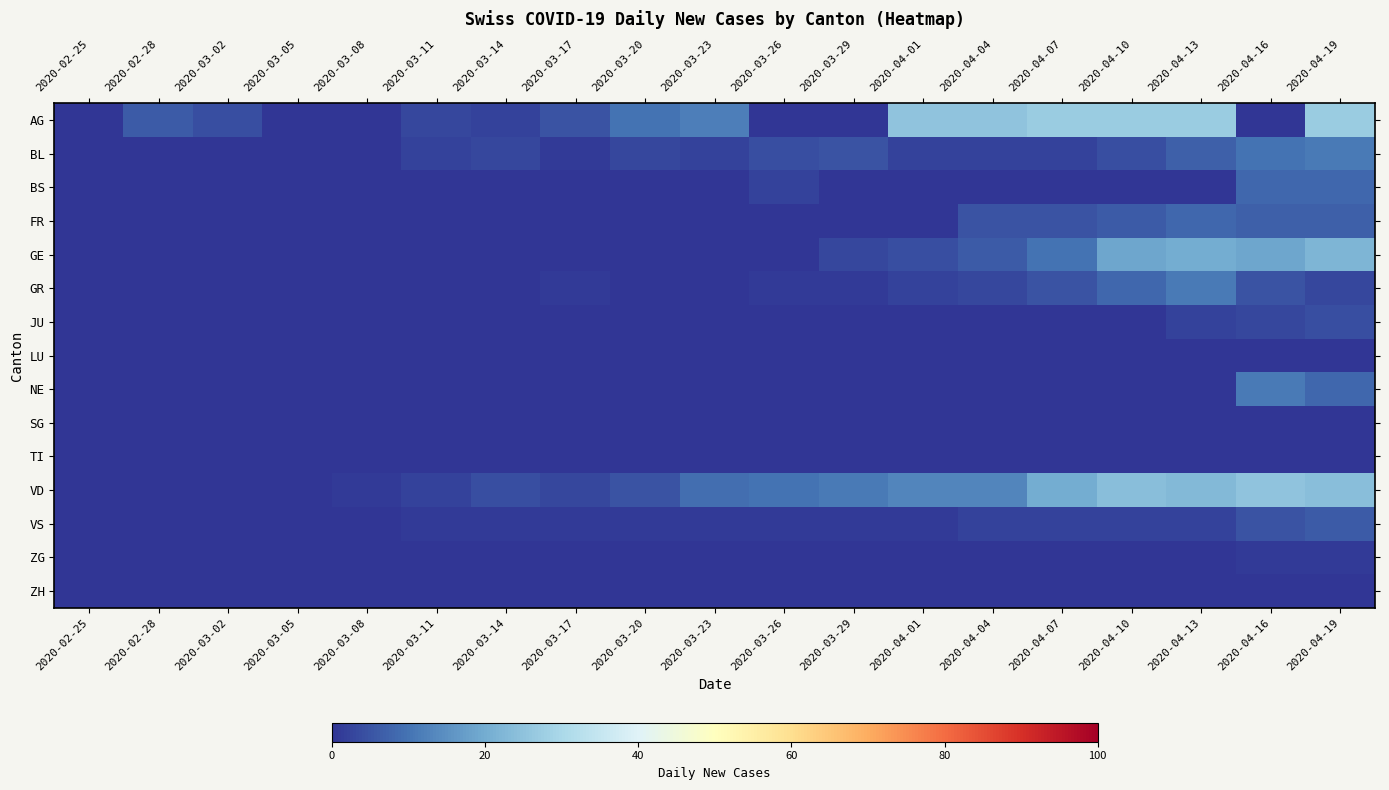

At which category is the sum across all series the highest?

2020-04-19